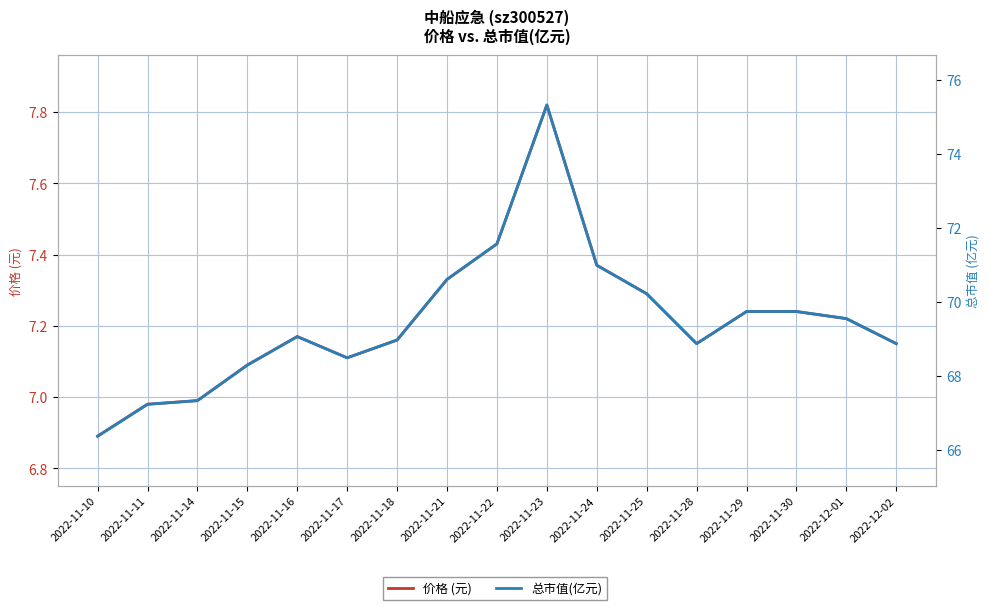

What is the sum of the 总市值(亿元) values at 2022-11-23 and 2022-11-21?

145.9